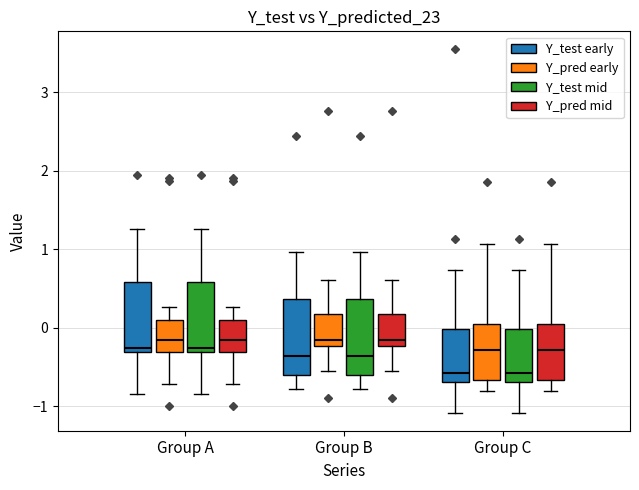

Reading left to right, transcribe this box plot: for each box, give where its median line is, the range the box spans, and where its two whiskers end, as read against the y-axis. The values are not printed on the chart, so give them approximately, as read against the axis.

Group A (Y_test early): median -0.3 (just above the box's lower edge), box -0.3 to 0.6, whiskers -0.8 to 1.3
Group A (Y_pred early): median -0.2, box -0.3 to 0.1, whiskers -0.7 to 0.3
Group A (Y_test mid): median -0.3 (just above the box's lower edge), box -0.3 to 0.6, whiskers -0.8 to 1.3
Group A (Y_pred mid): median -0.2, box -0.3 to 0.1, whiskers -0.7 to 0.3
Group B (Y_test early): median -0.4, box -0.6 to 0.4, whiskers -0.8 to 1.0
Group B (Y_pred early): median -0.2 (just above the box's lower edge), box -0.2 to 0.2, whiskers -0.5 to 0.6
Group B (Y_test mid): median -0.4, box -0.6 to 0.4, whiskers -0.8 to 1.0
Group B (Y_pred mid): median -0.2 (just above the box's lower edge), box -0.2 to 0.2, whiskers -0.5 to 0.6
Group C (Y_test early): median -0.6, box -0.7 to 0.0, whiskers -1.1 to 0.7
Group C (Y_pred early): median -0.3, box -0.7 to 0.0, whiskers -0.8 to 1.1
Group C (Y_test mid): median -0.6, box -0.7 to 0.0, whiskers -1.1 to 0.7
Group C (Y_pred mid): median -0.3, box -0.7 to 0.0, whiskers -0.8 to 1.1